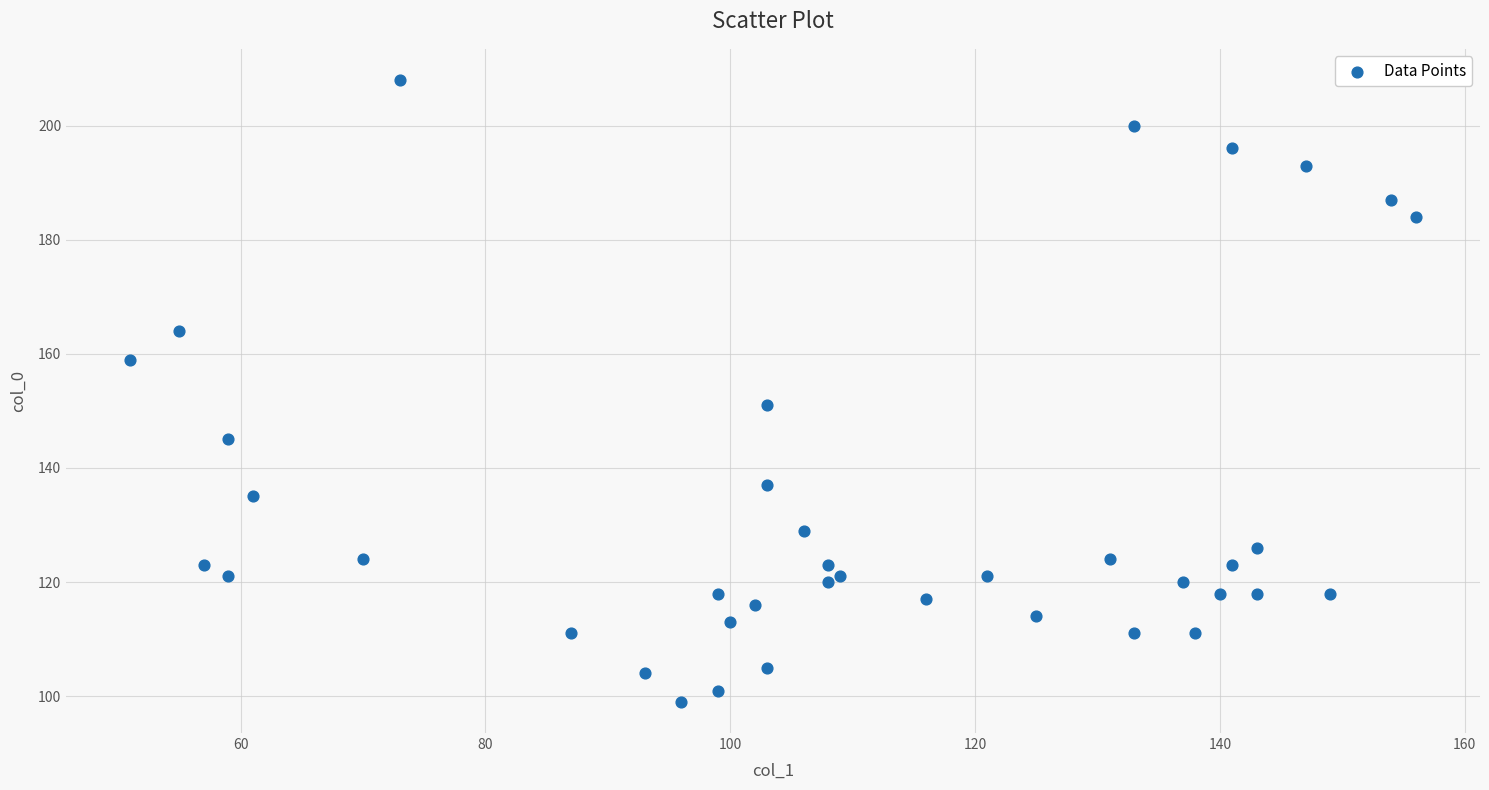

What Y value in the scatter plot is closest to 153?

151